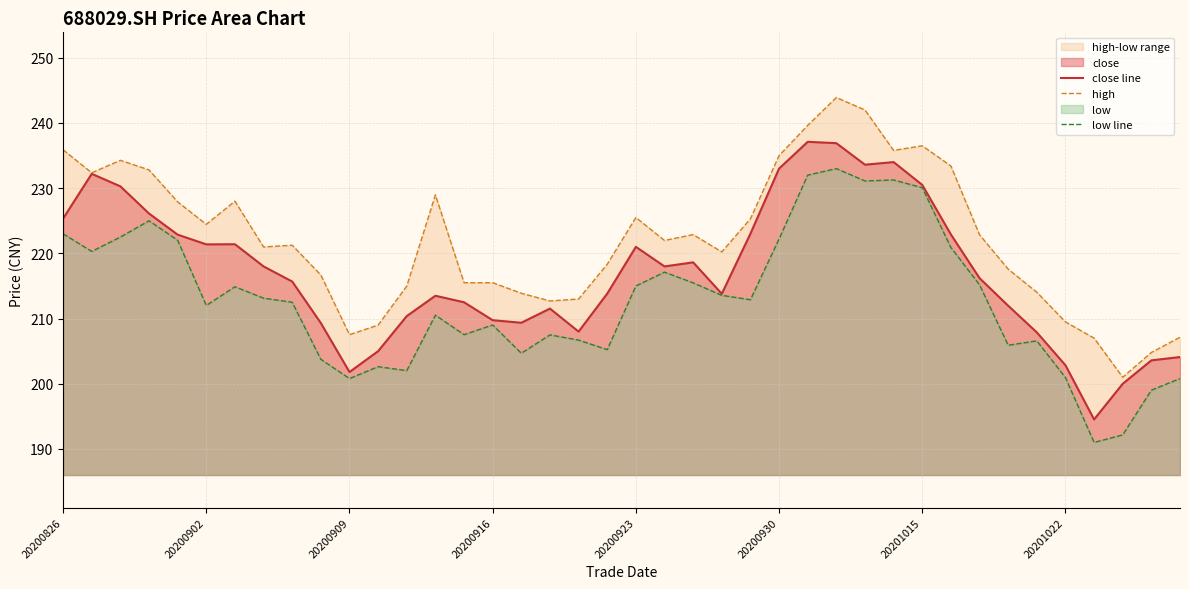

What is the difference between the maximum and minimum values in the high series?

42.9